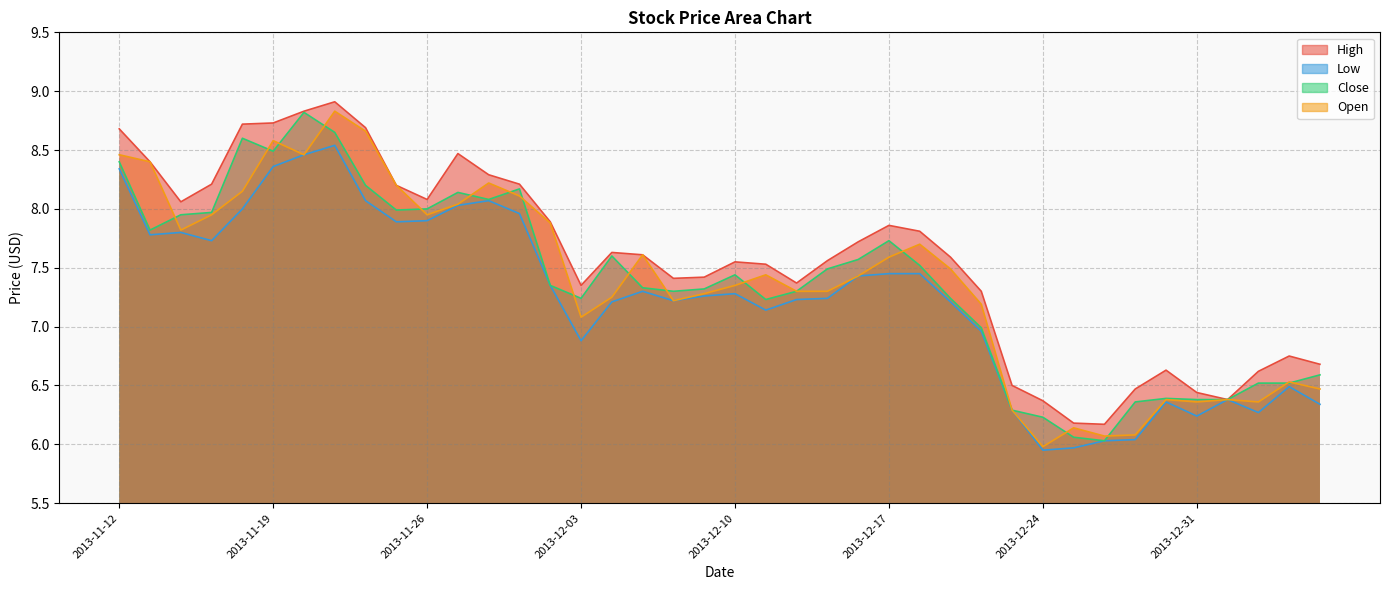

In High, how many points are lower than both neighbors (excluding endpoints)?

7